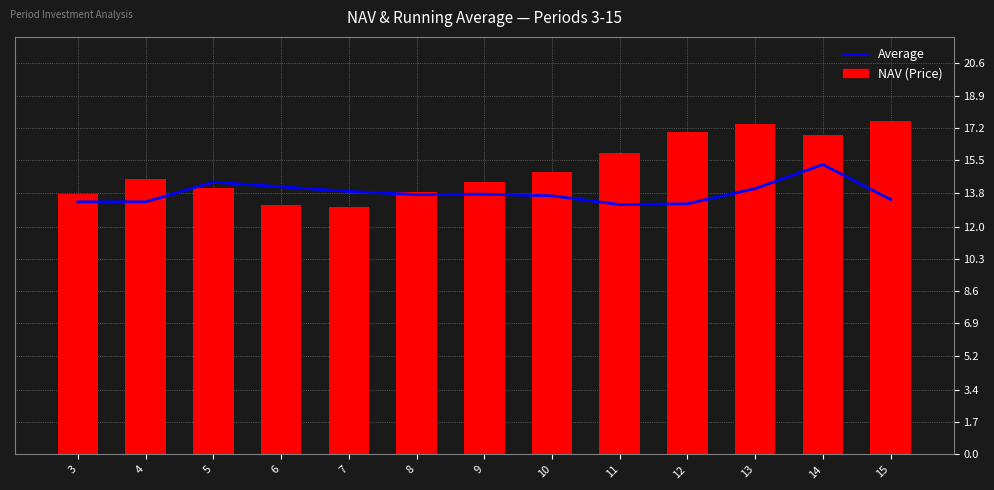

Between 8 and 12, which is larger?

8